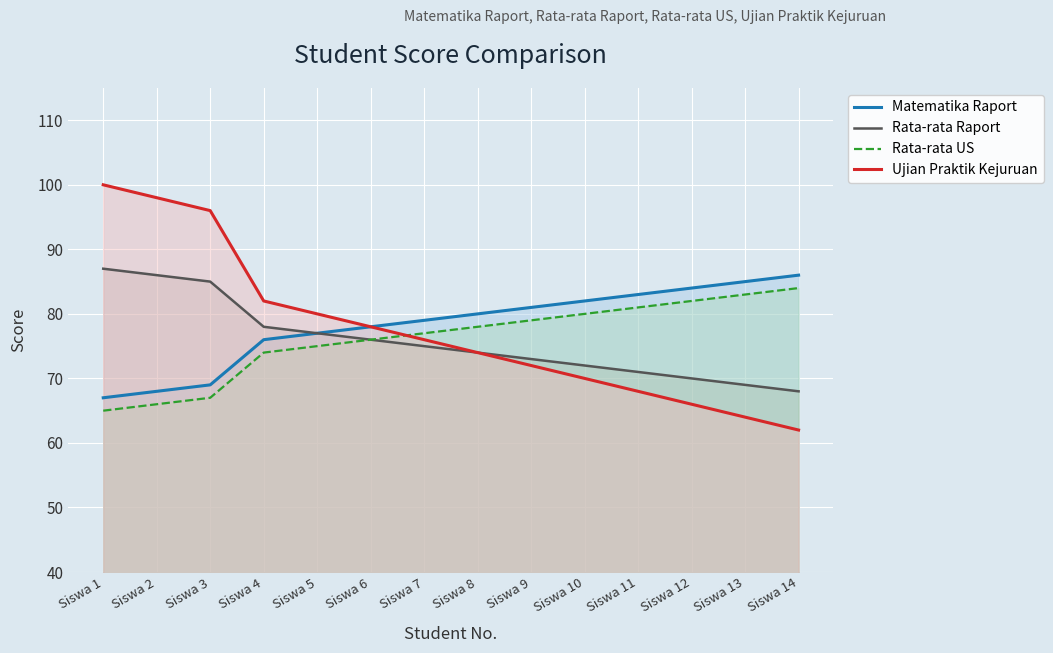

True or false: Matematika Raport has more than 2 points higher than both neighbors.

False